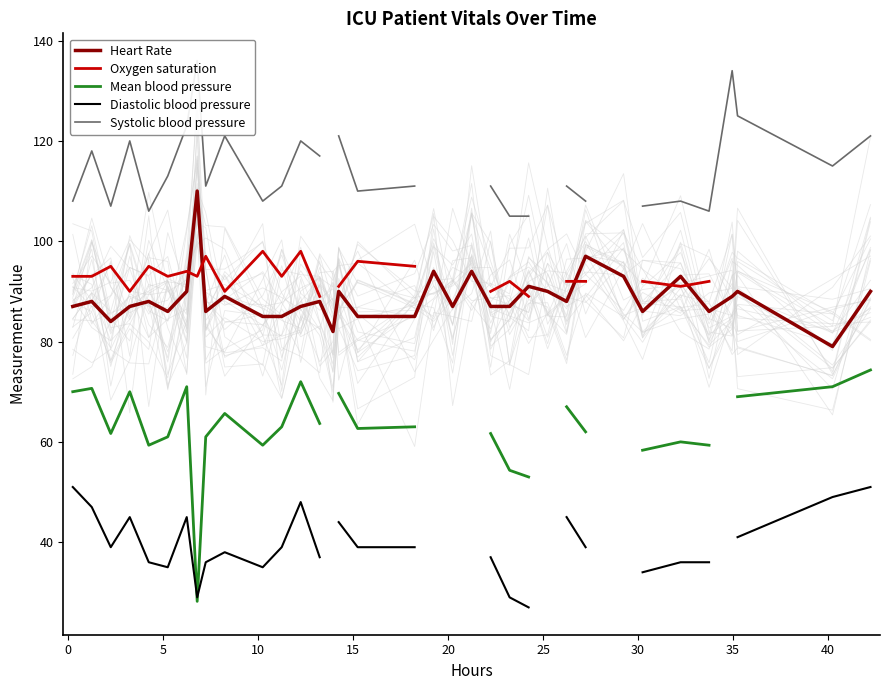

True or false: Heart Rate has more than 2 interior local peaks.

True